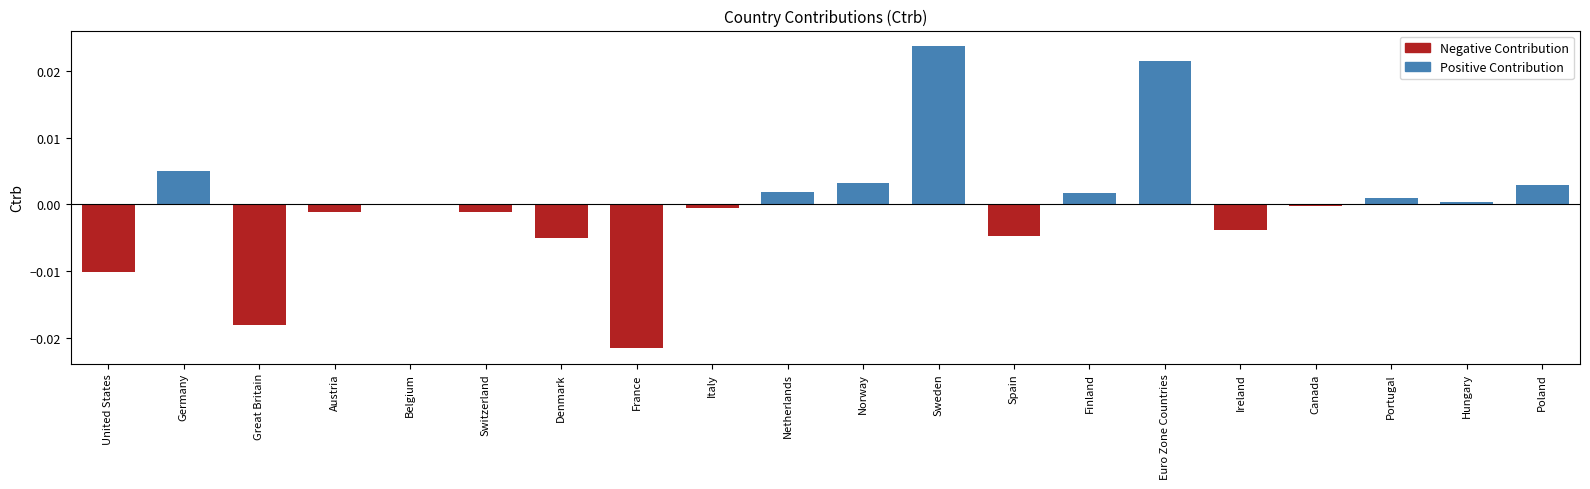

True or false: the data shows 0.0 at Norway.

True